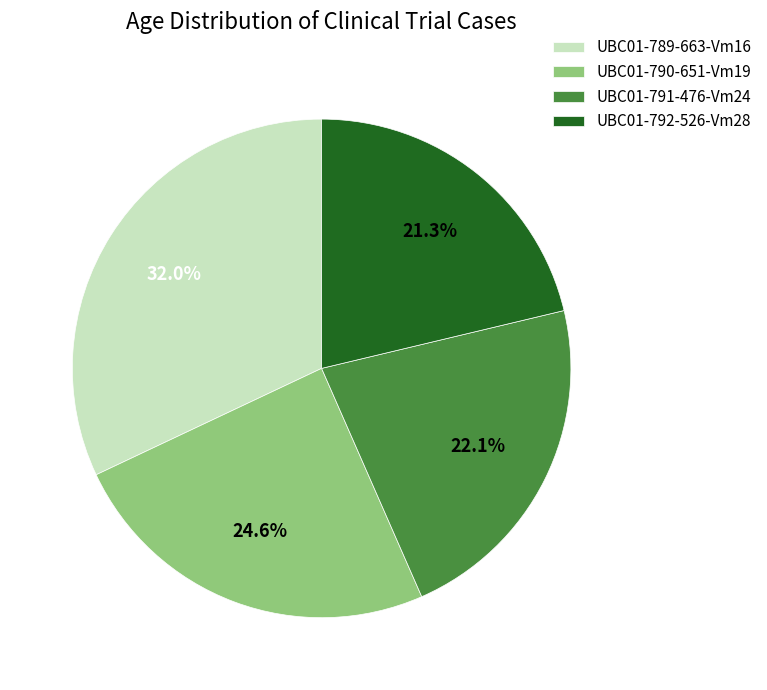

What percentage is the UBC01-792-526-Vm28 slice, to the nearest percent?

21%